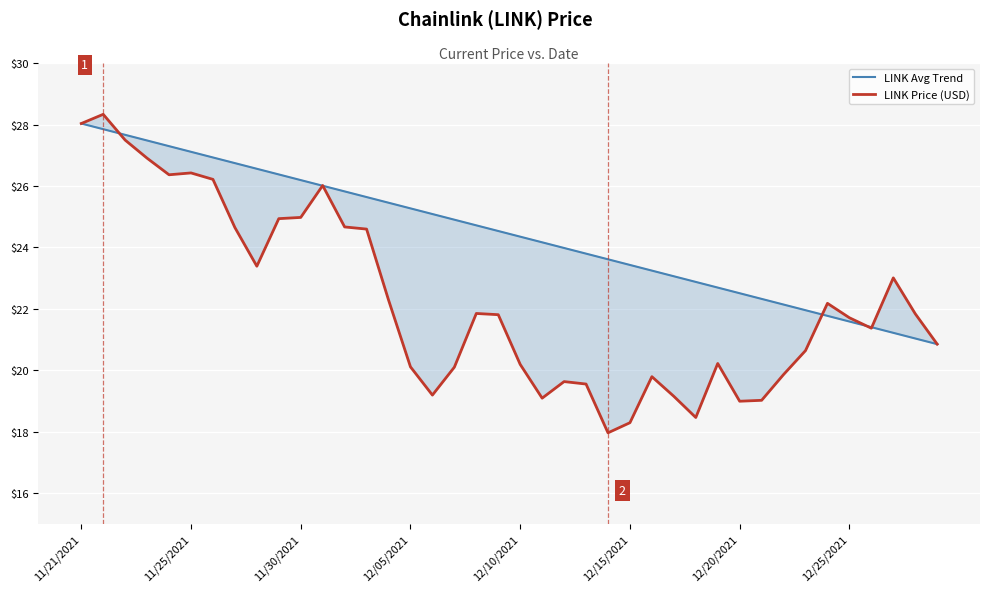

What is the difference between the second highest and minimum values in the LINK Price (USD) series?

10.1